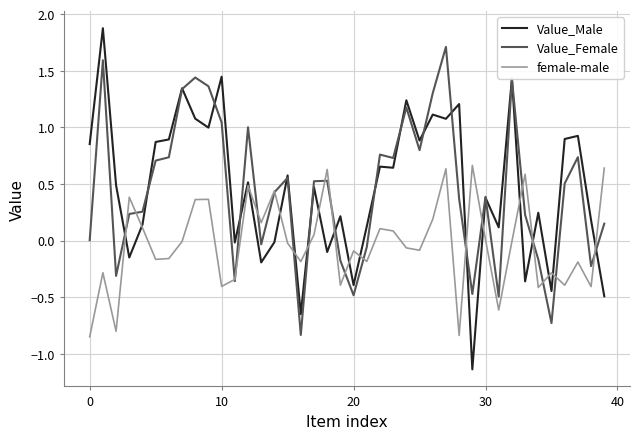

Which series has the widest spread of values?

Value_Male